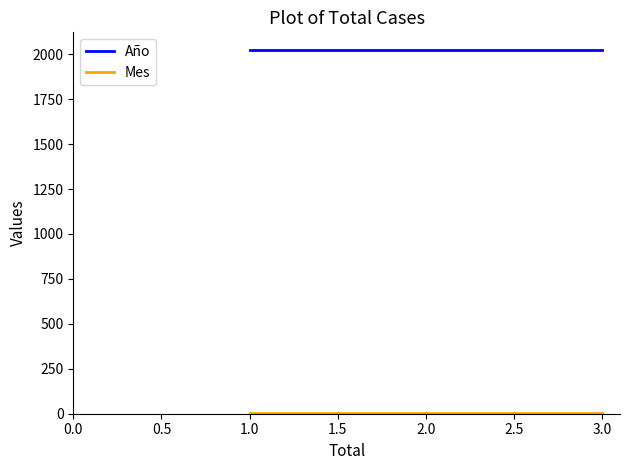

How many lines are shown in the chart?

2